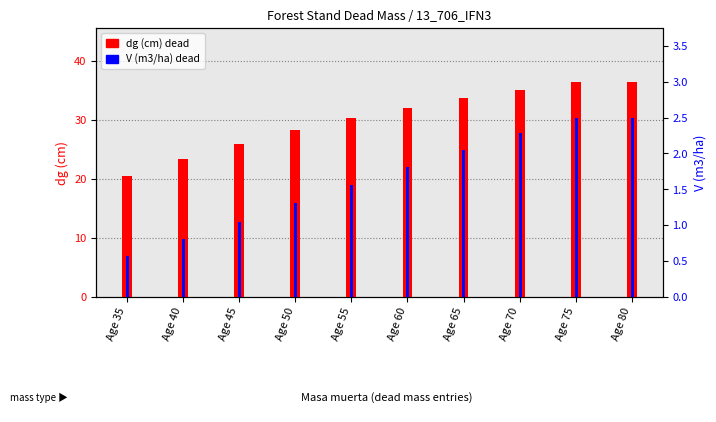

Reading right to left, transcribe all the data shown in this chart.

dg (cm) dead: 36.5	36.5	35.1	33.7	32.1	30.3	28.3	26.0	23.4	20.5
V (m3/ha) dead: 2.5	2.5	2.3	2.0	1.8	1.6	1.3	1.1	0.8	0.6